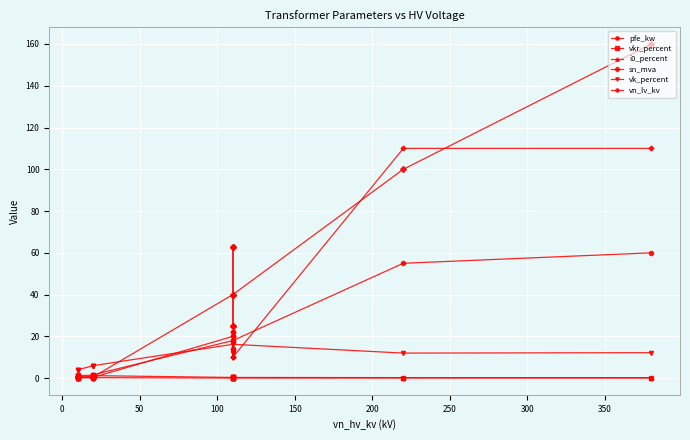

True or false: i0_percent and vn_lv_kv intersect in this chart.

False